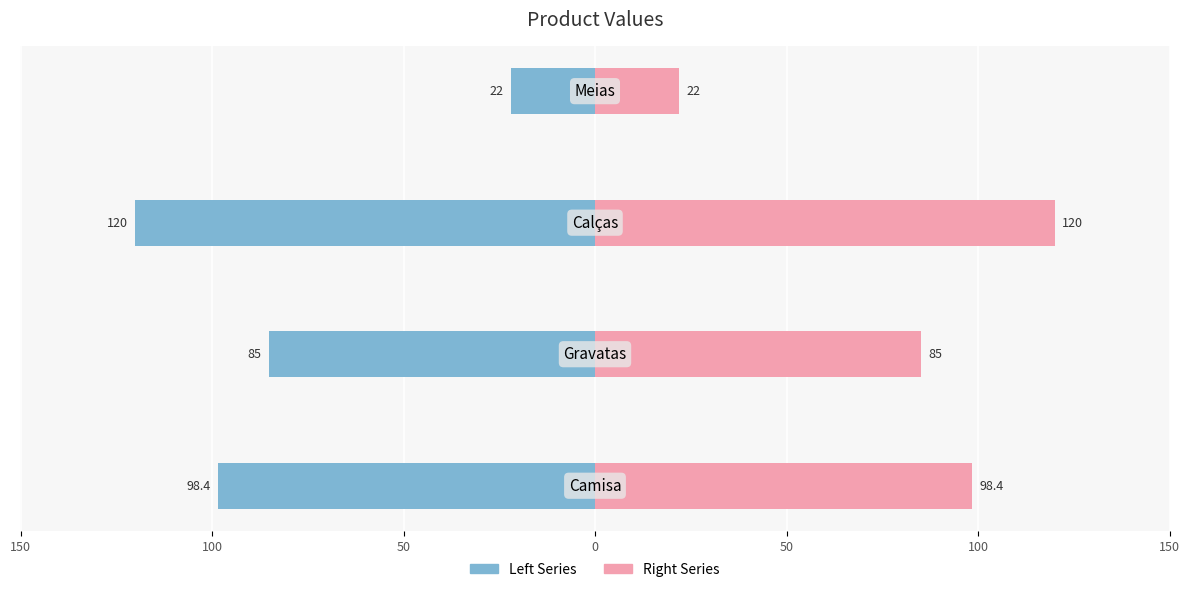

Are the bars horizontal?

Yes